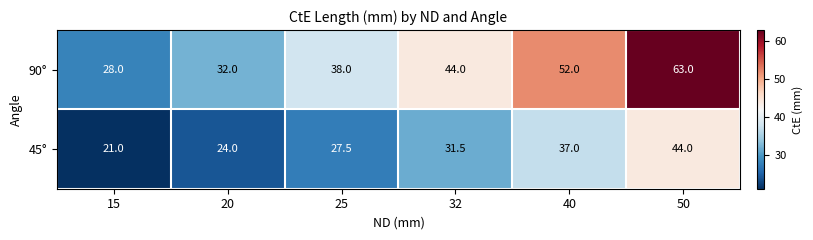

Count the 45° values in the range 24 to 37.

4